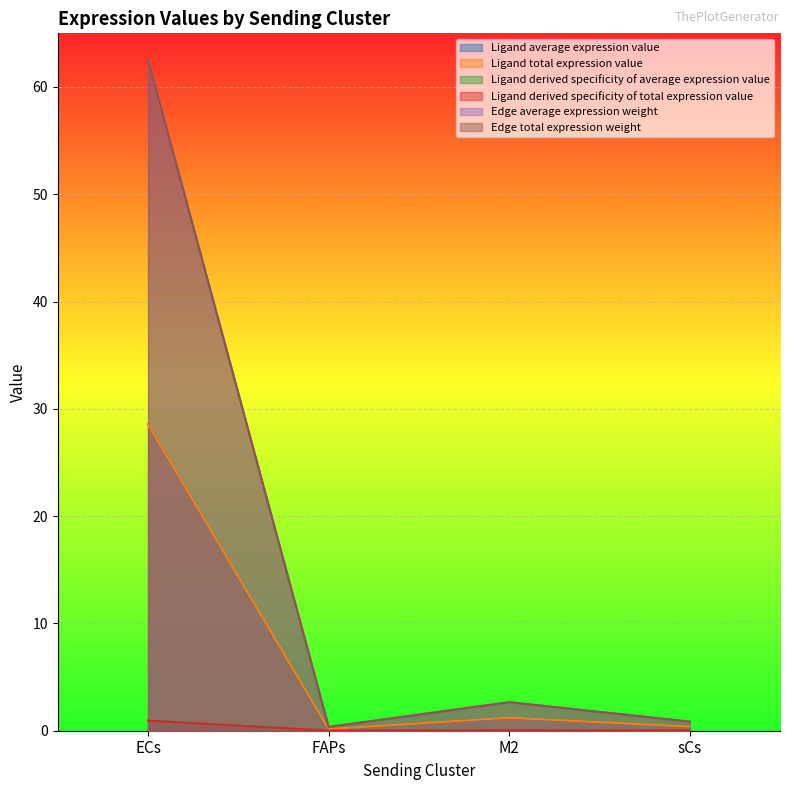

Where is the first local maximum for Ligand derived specificity of average expression value?

M2